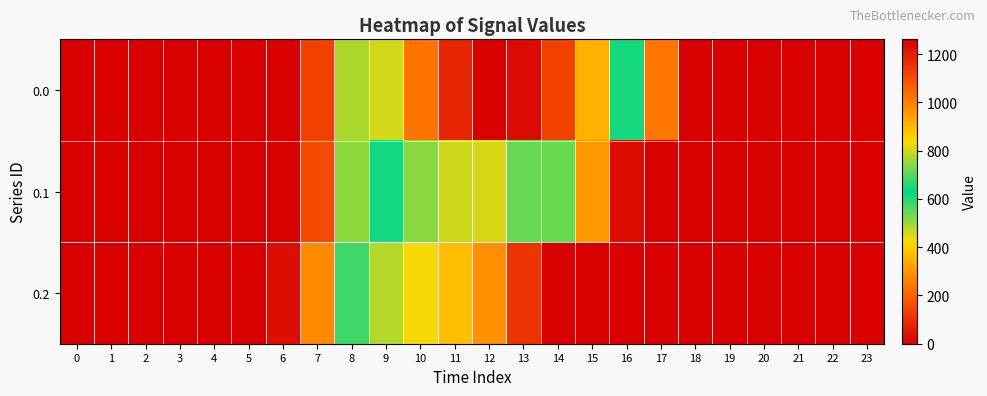

What is the difference between the highest and lowest values at 8?

87.4